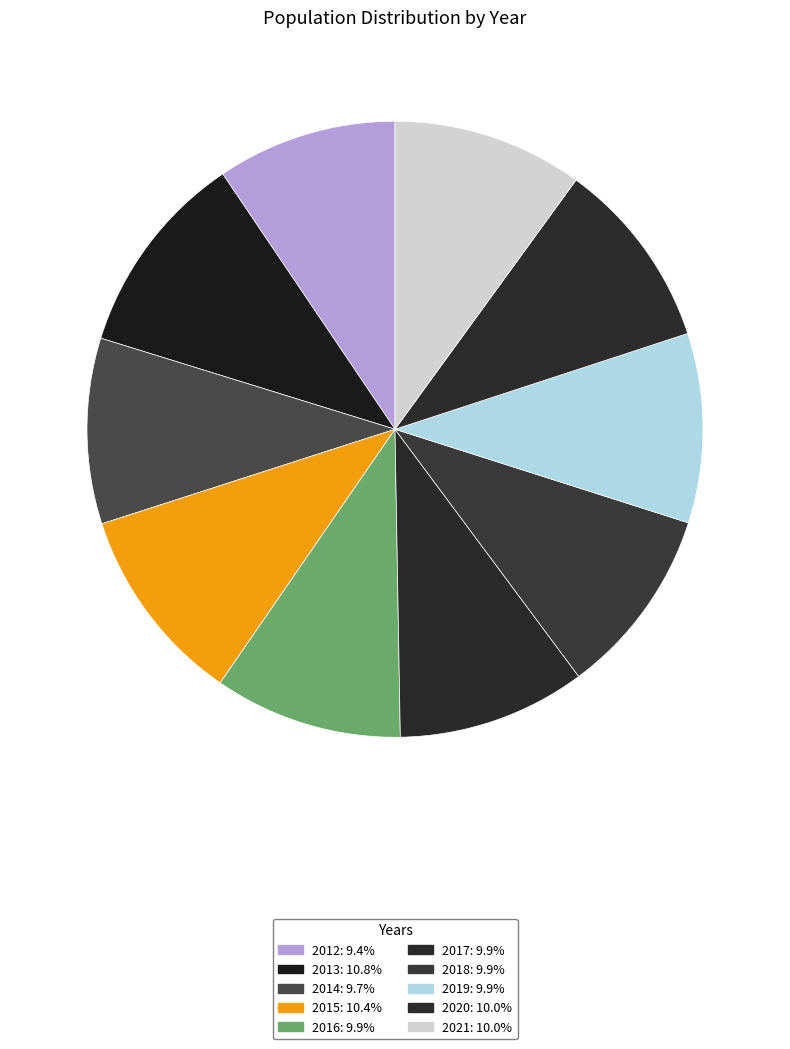

Count the number of slices in the pie.

10